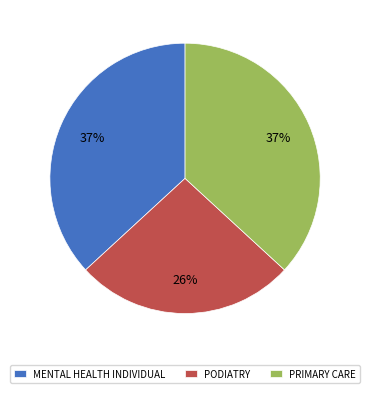

Combined, do PODIATRY and PRIMARY CARE account for over 50%?

Yes